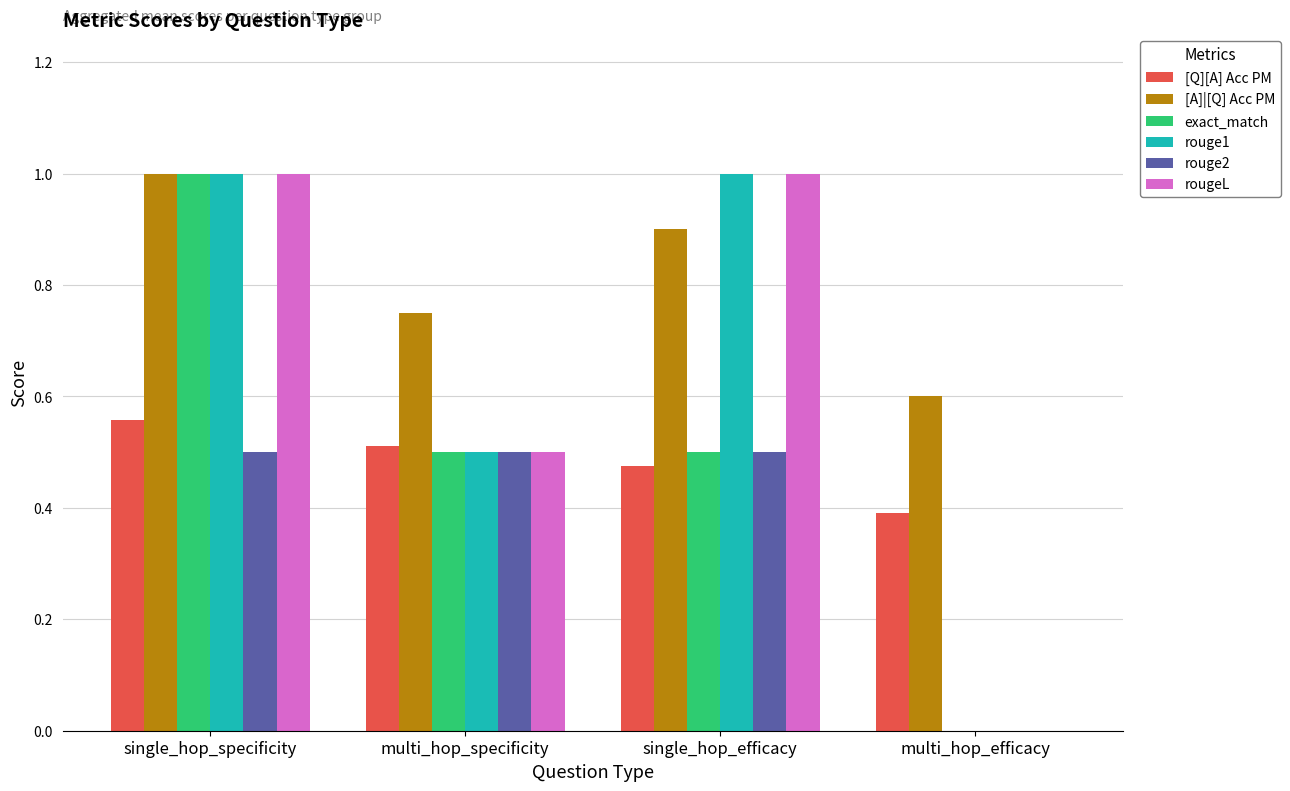

Where is rouge1 nearest to the value 0?

multi_hop_efficacy